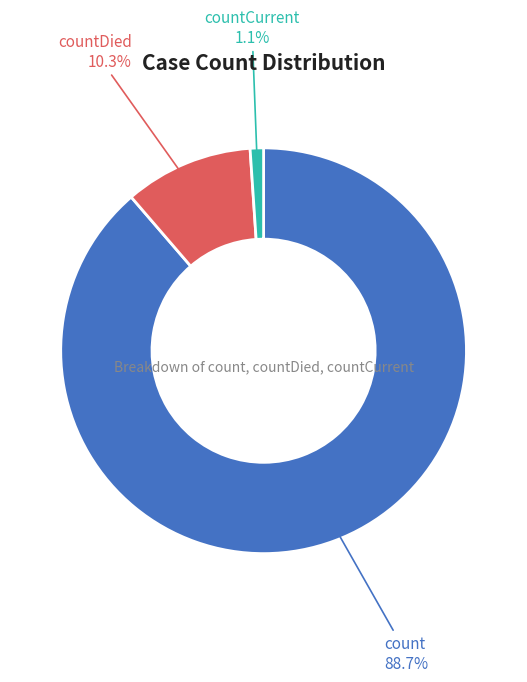

What is the majority slice?

count